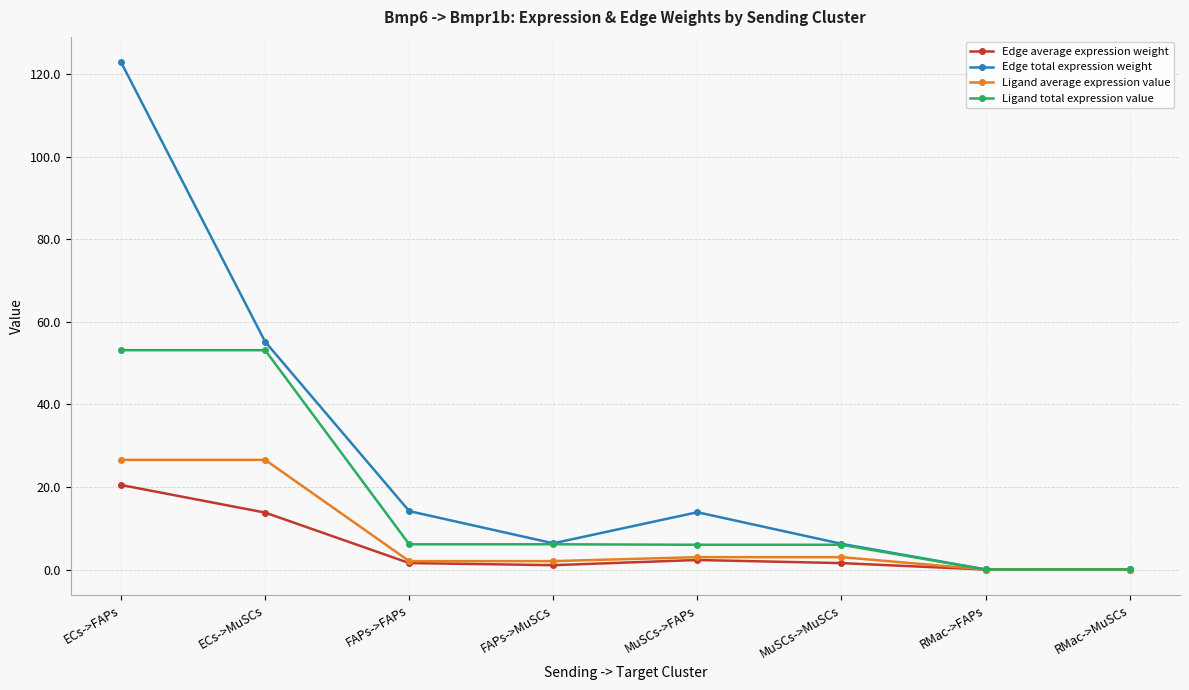

The value of Edge total expression weight at FAPs->MuSCs is 6.4. True or false?

True